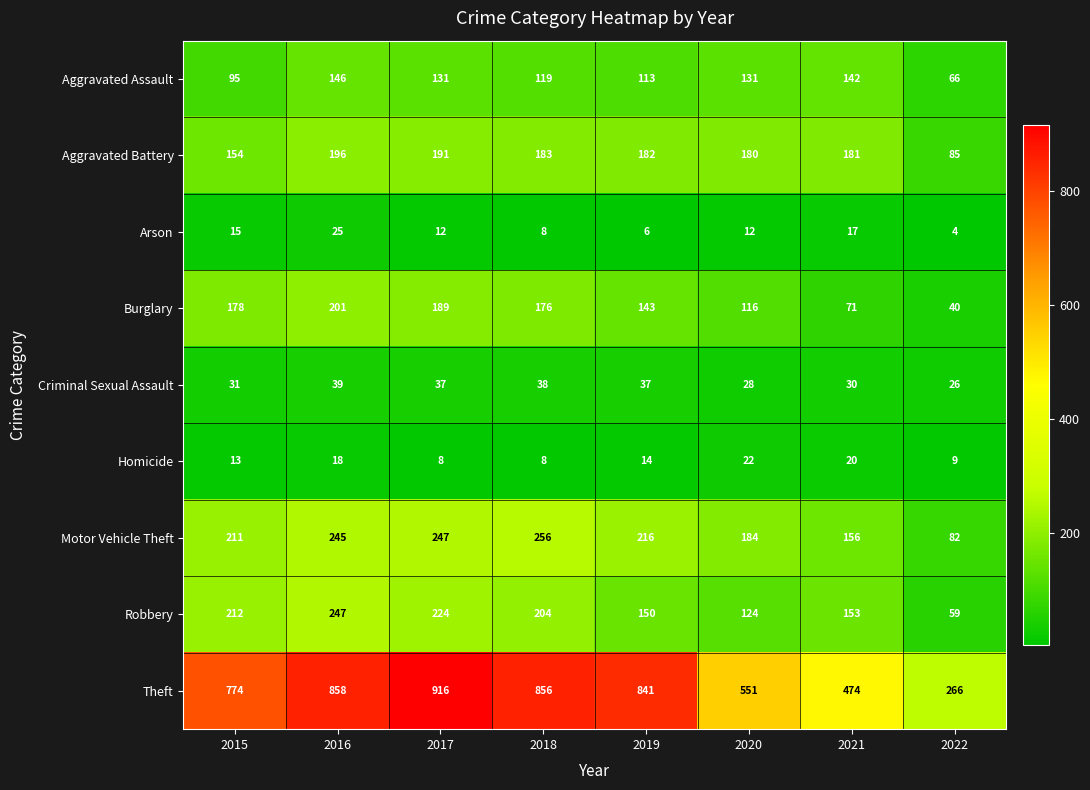

Rank the series at 2017 from highest to lowest value.

Theft, Motor Vehicle Theft, Robbery, Aggravated Battery, Burglary, Aggravated Assault, Criminal Sexual Assault, Arson, Homicide